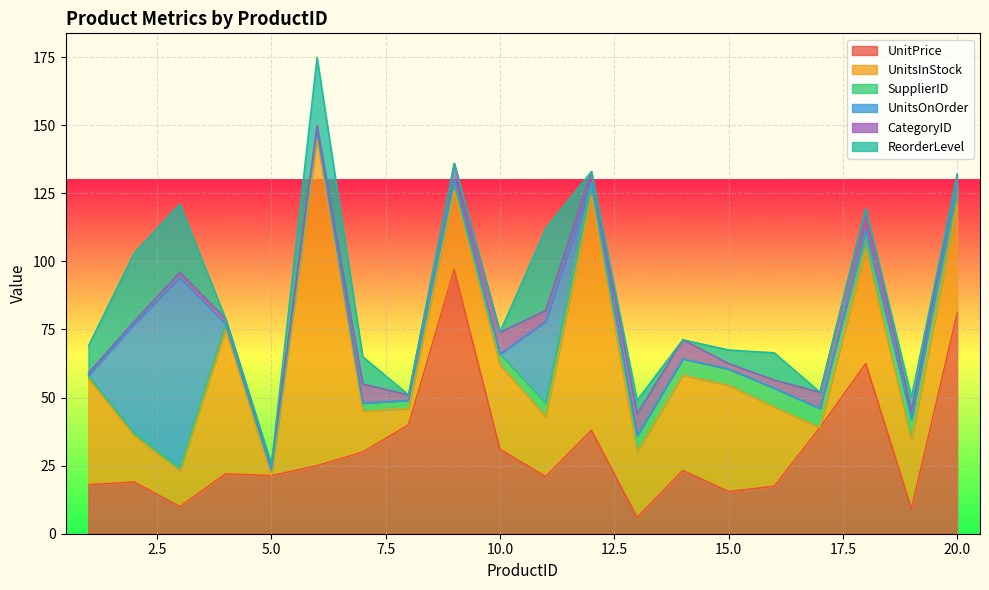

List the series in order of their peak value, lowest first.

SupplierID, CategoryID, ReorderLevel, UnitsOnOrder, UnitPrice, UnitsInStock